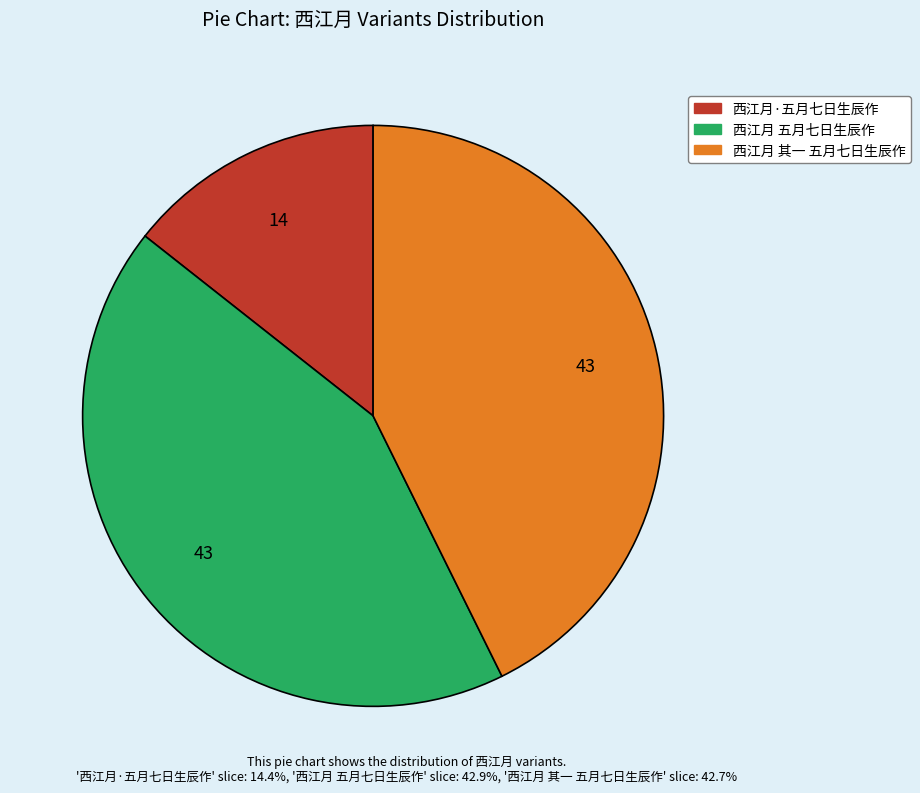

What is the ratio of the value at 西江月 五月七日生辰作 to the value at 西江月·五月七日生辰作?

3.0